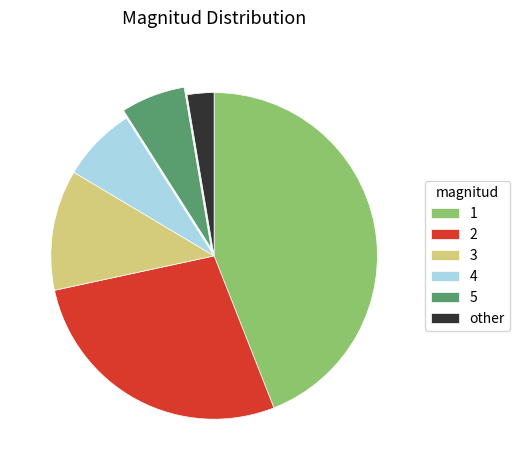

Which slice is the smallest?

other